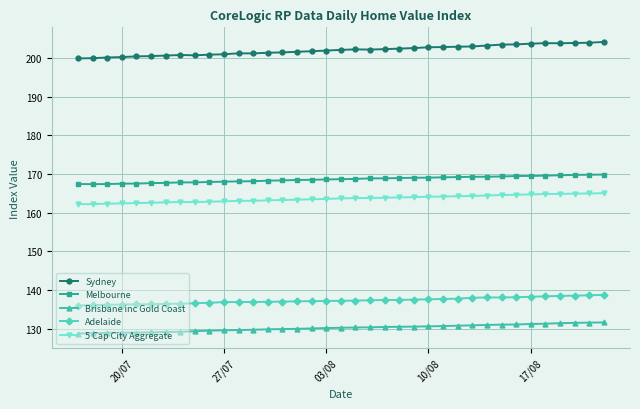

Which series has the largest range (max minus min)?

Sydney